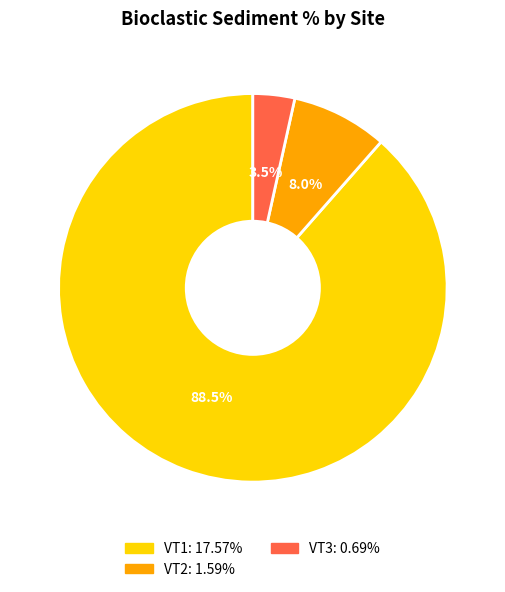

Is there any slice that represents more than half of the pie?

Yes